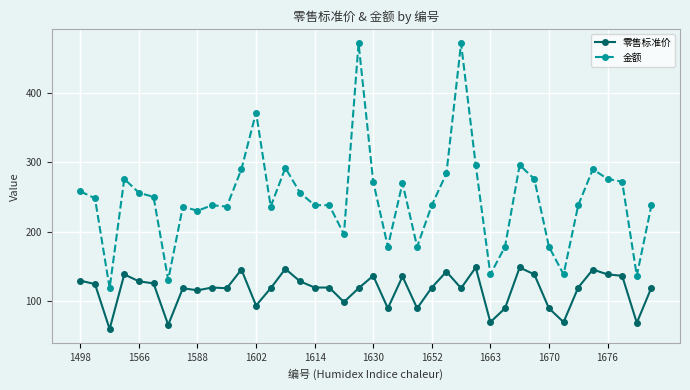

What is the greatest value displayed?

472